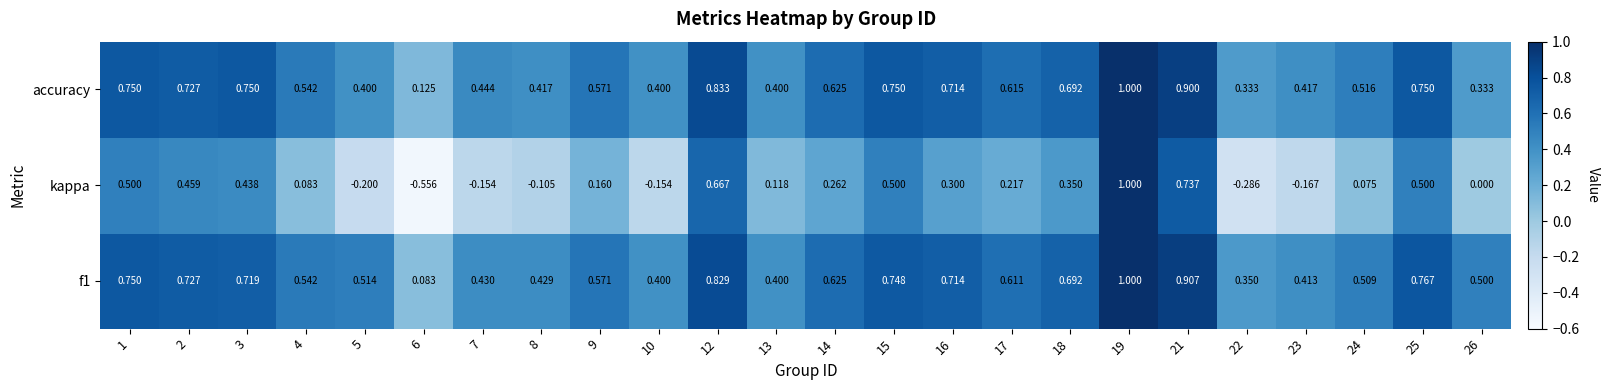

Is the value of kappa at 16 greater than the value of accuracy at 24?

No